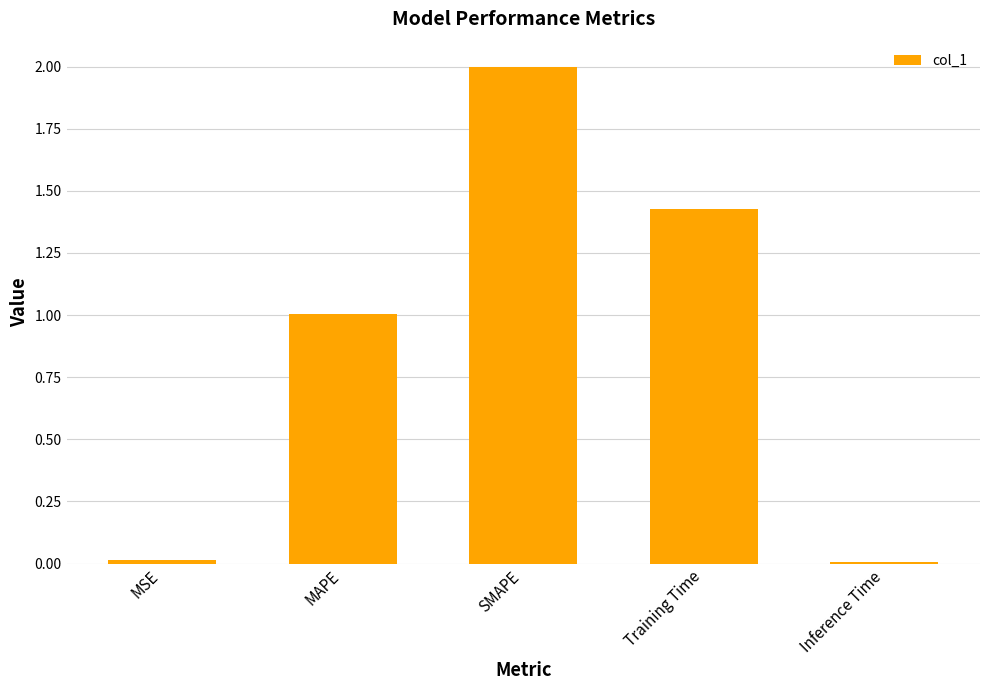

What is the label of the 4th bar from the left?

Training Time